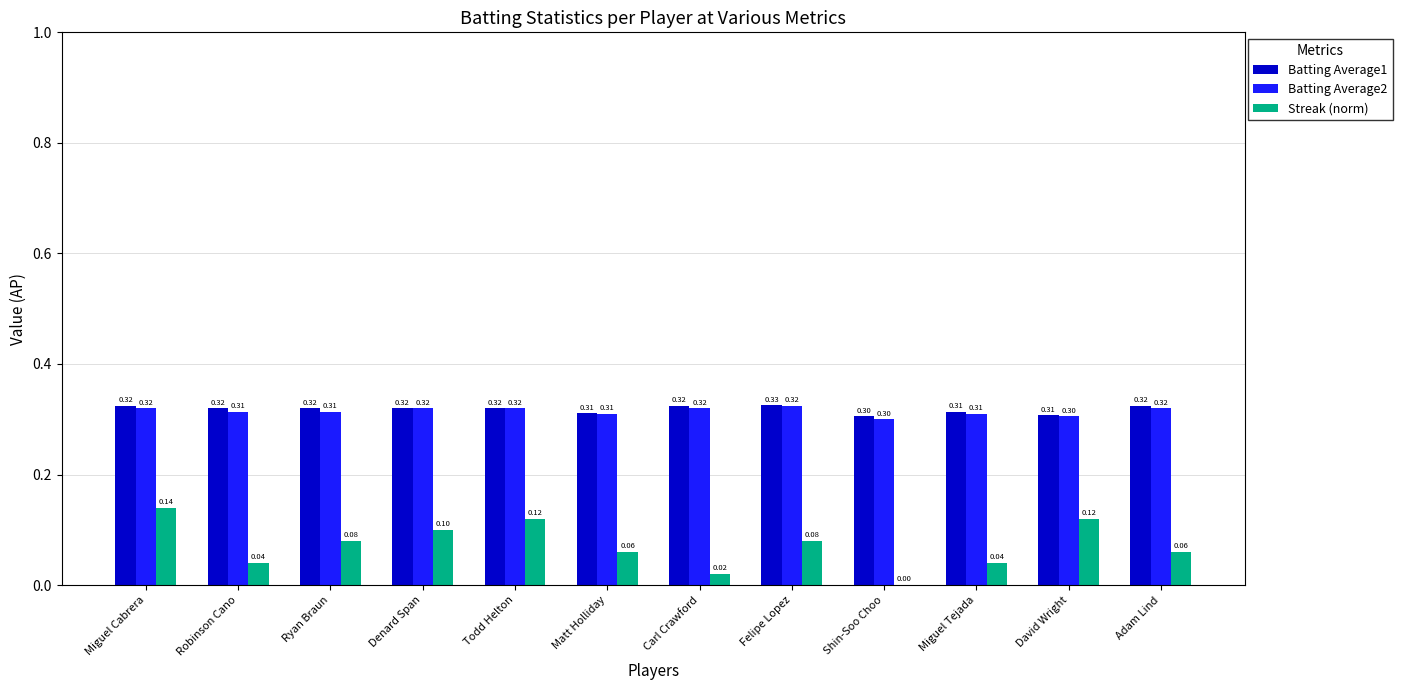

What is the highest value of the Streak (norm) series?

0.1